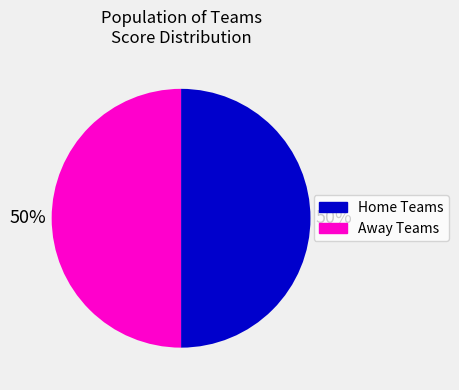

To the nearest percent, what is the average slice percentage?

50%